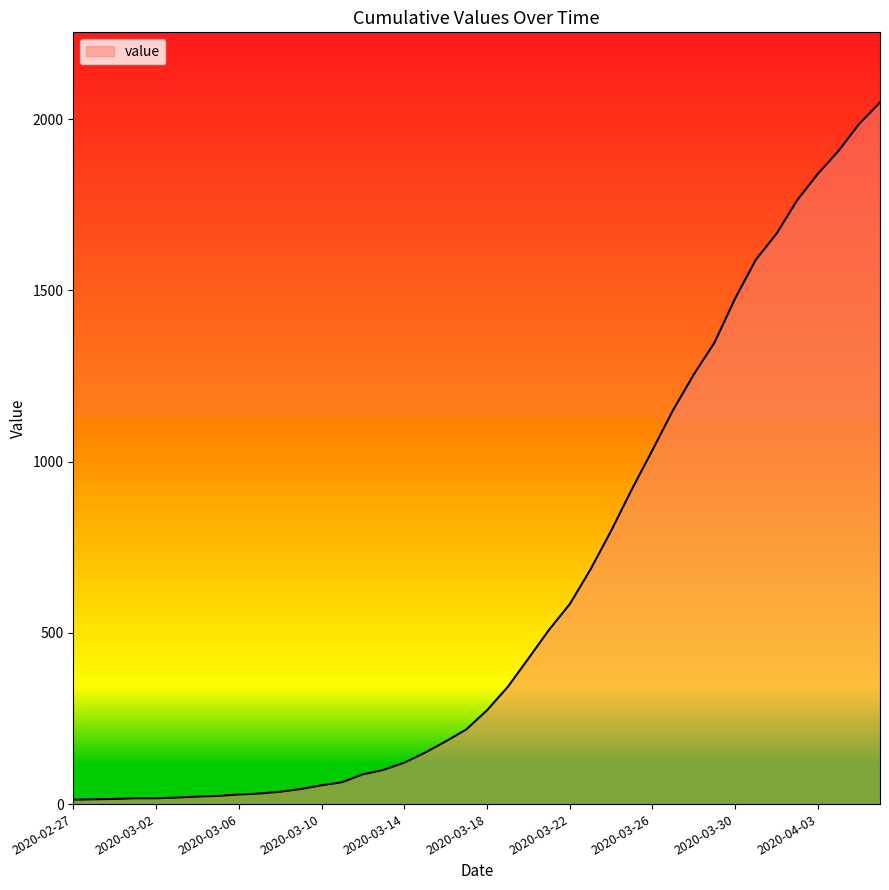

What is the greatest value displayed?

2049